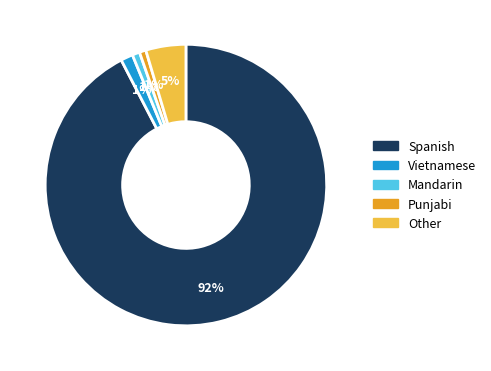

Is there a majority slice in this chart?

Yes